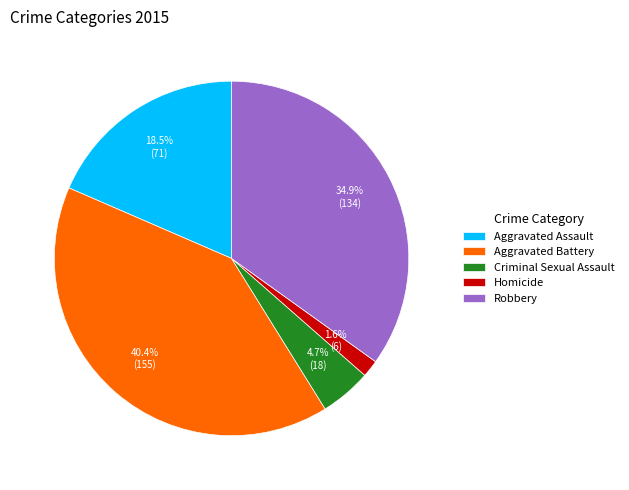

To the nearest percent, what percentage of the pie is Robbery?

35%